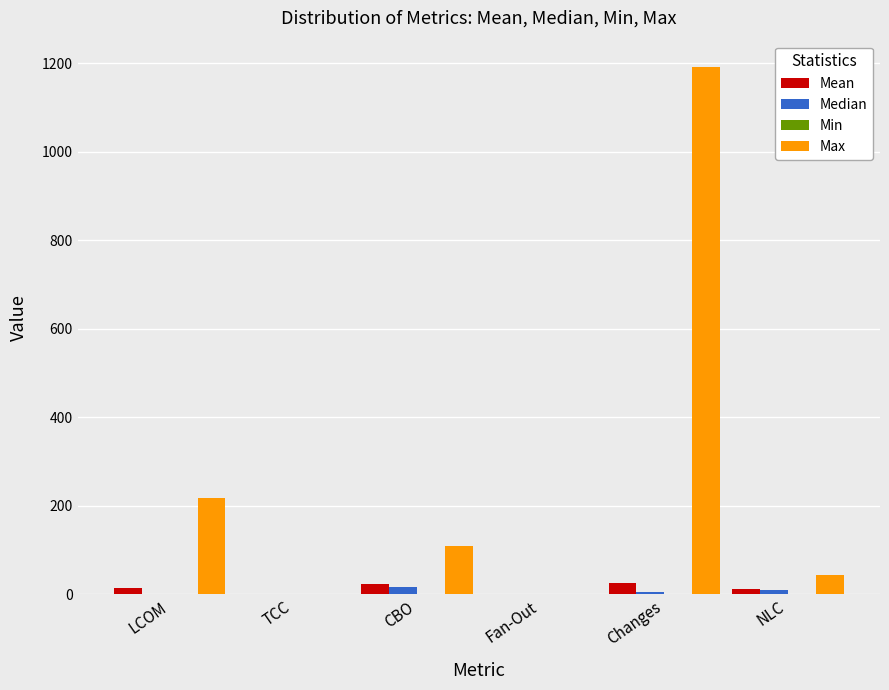

At which category is the sum across all series the highest?

Changes